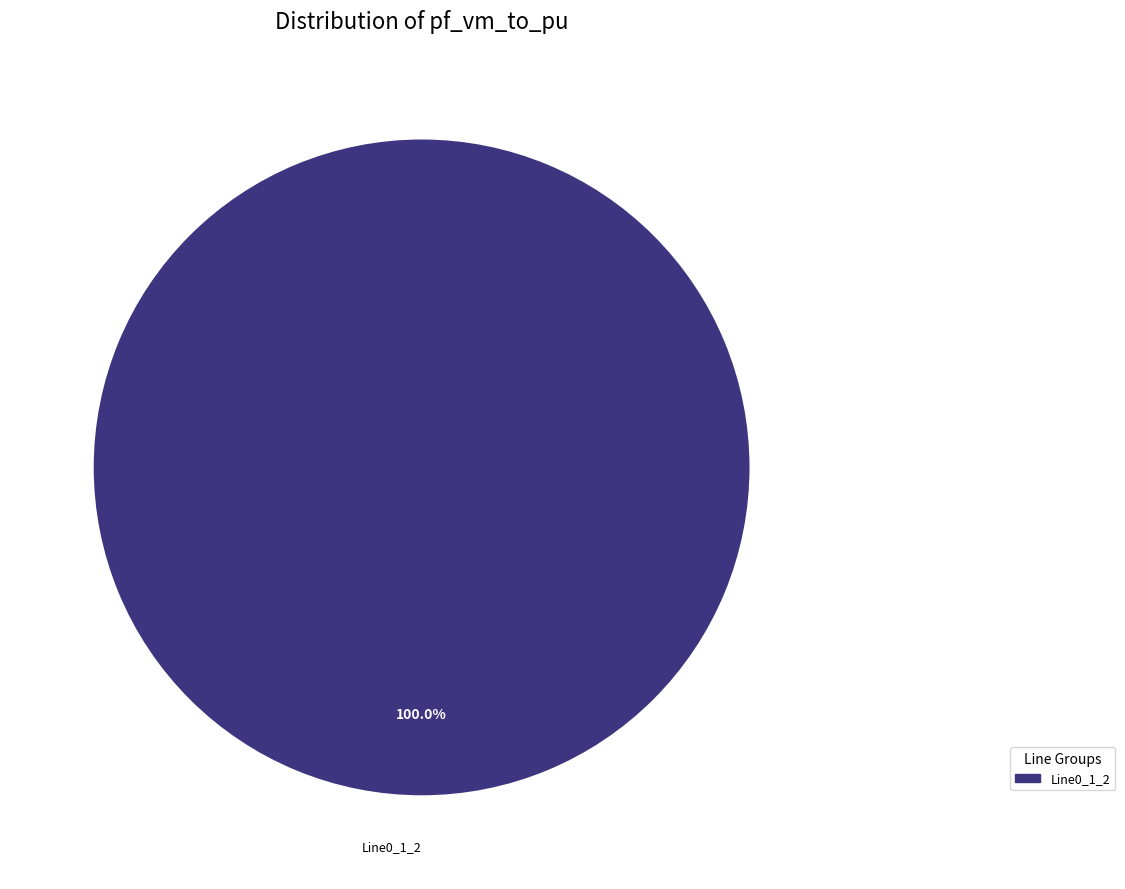

Is there a majority slice in this chart?

Yes